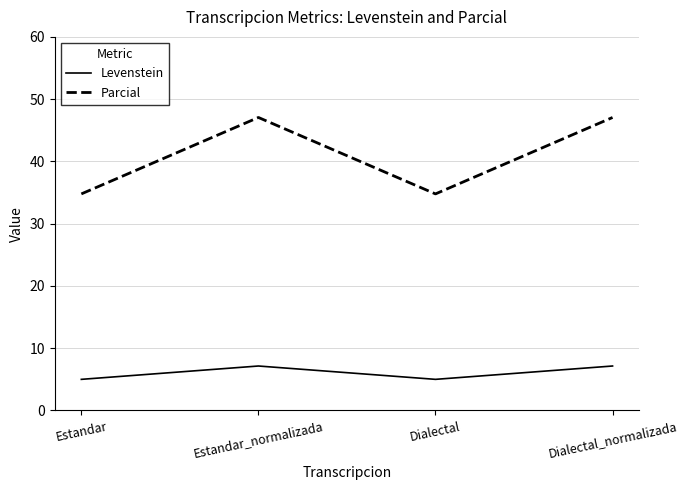

What is the greatest value displayed?

47.1